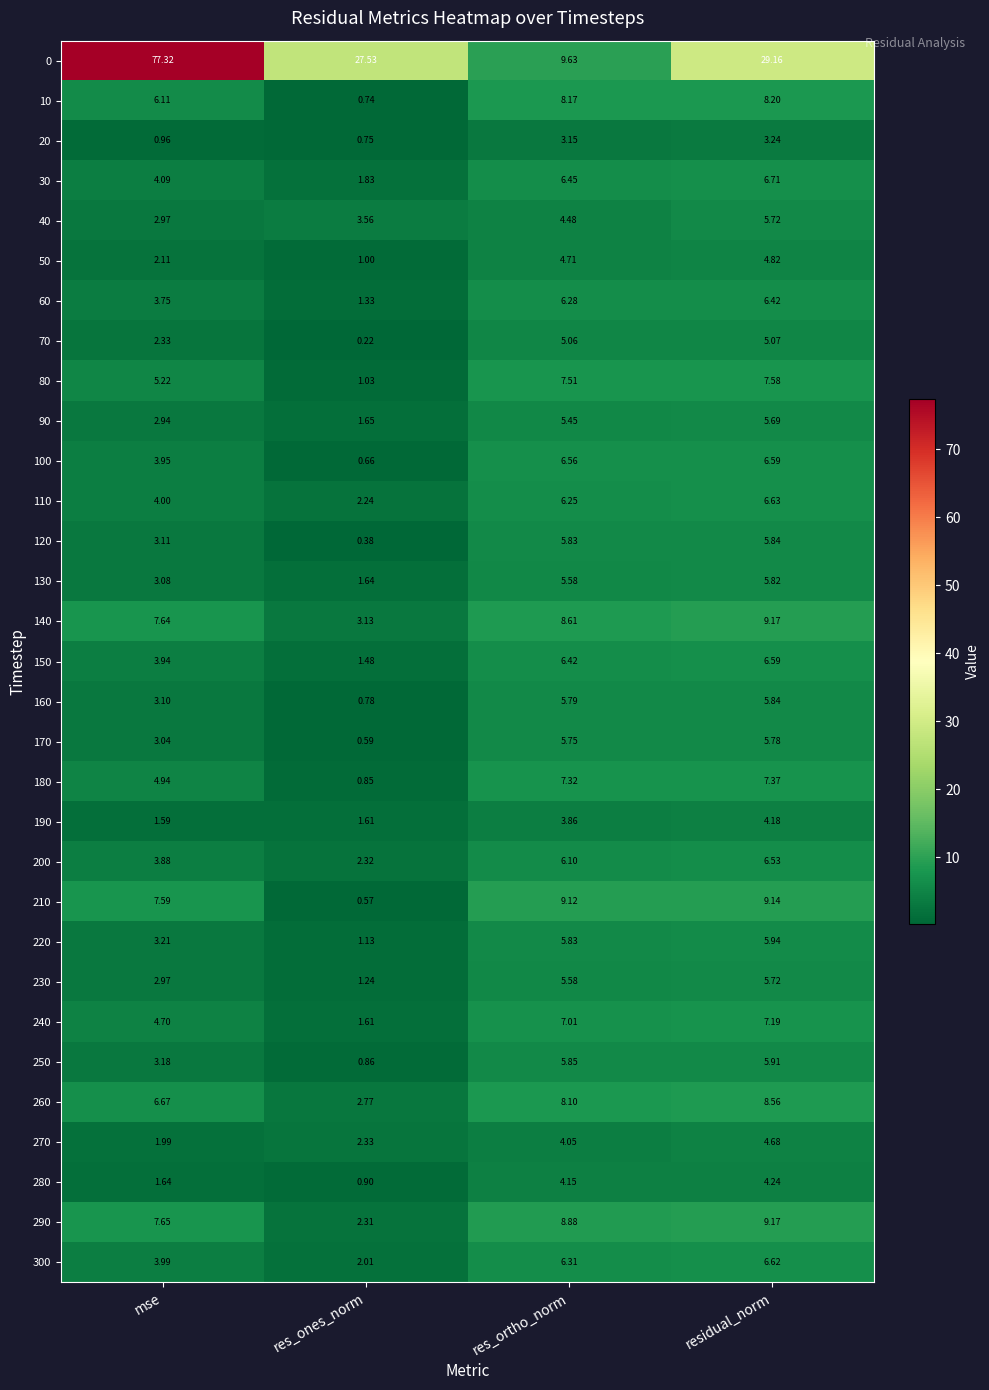

Rank the categories by 170 value from lowest to highest.

res_ones_norm, mse, res_ortho_norm, residual_norm